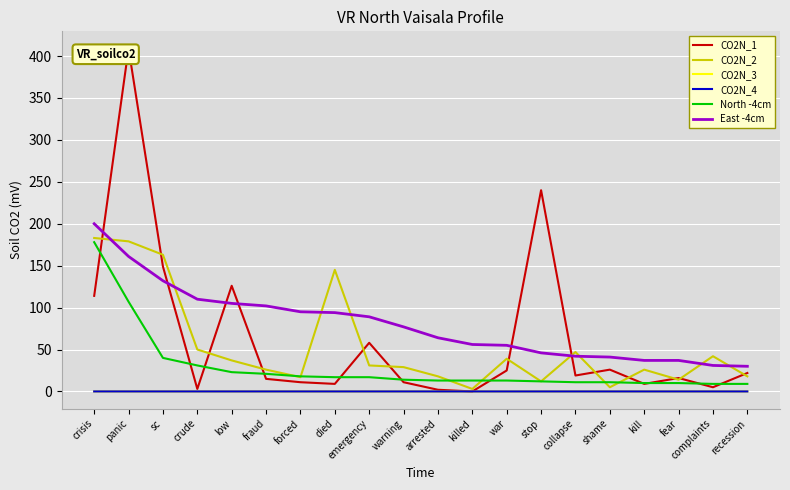

True or false: East -4cm and CO2N_3 cross at least once.

False